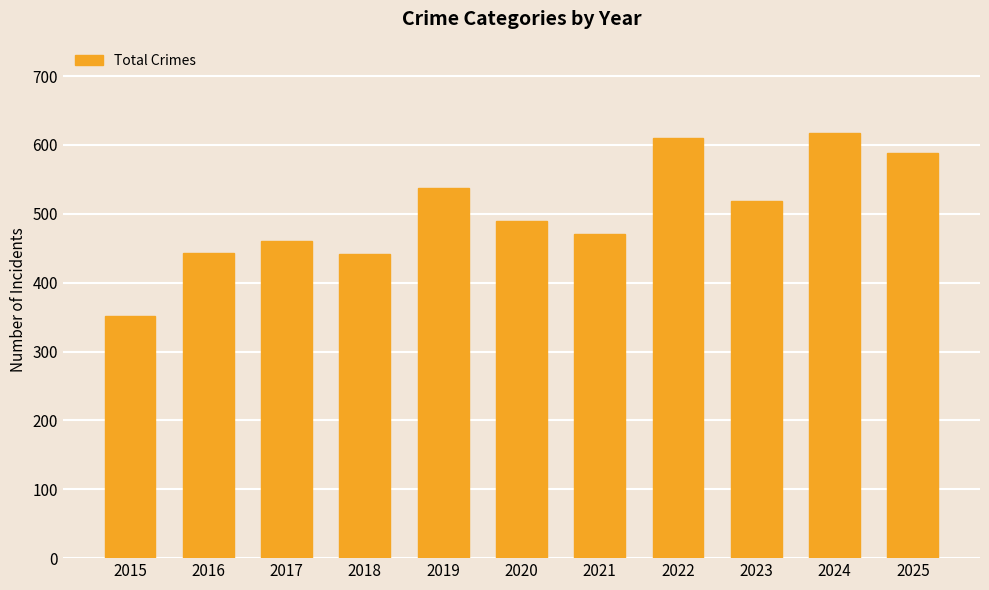

The chart shows a value of 297 at 2018. True or false?

False